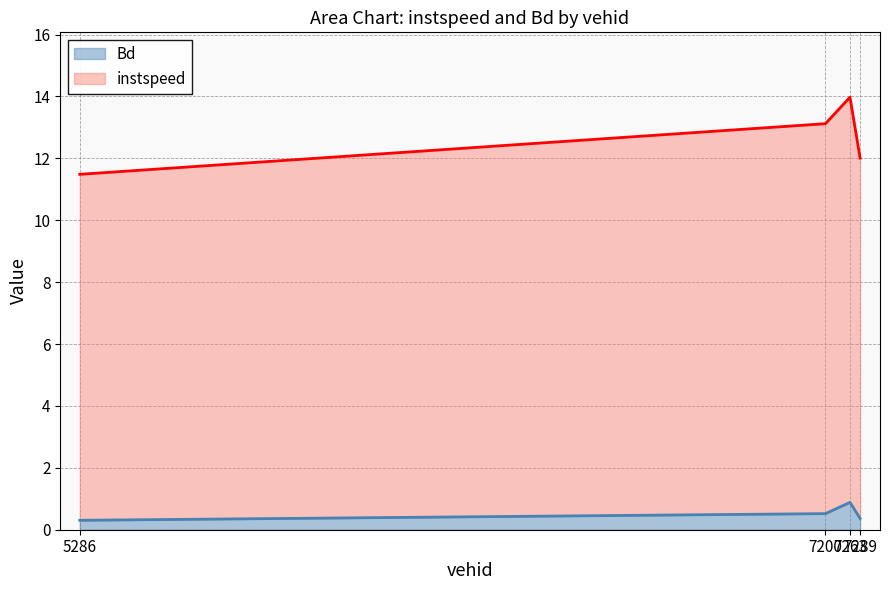

Which category has the highest value in the instspeed series?

7263.0